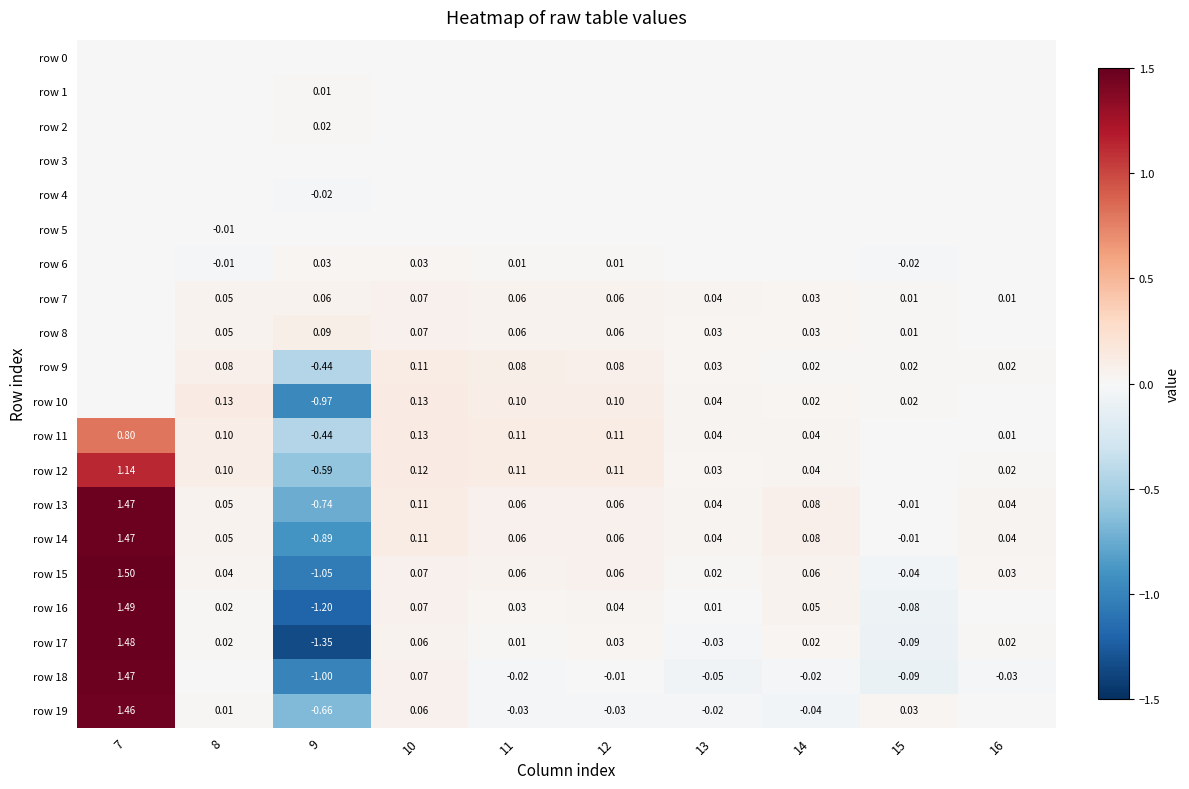

Which series has the largest range (max minus min)?

row 17